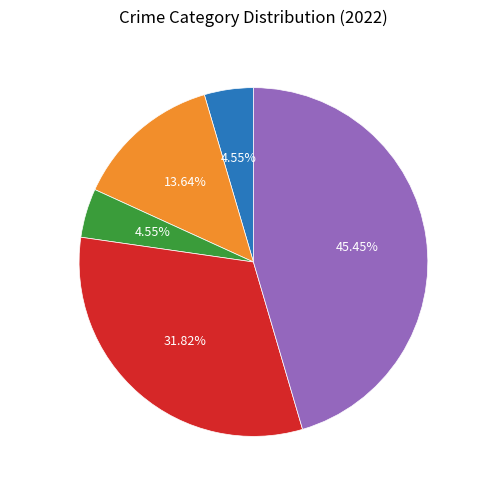

Between Aggravated Battery and Arson, which is larger?

Aggravated Battery